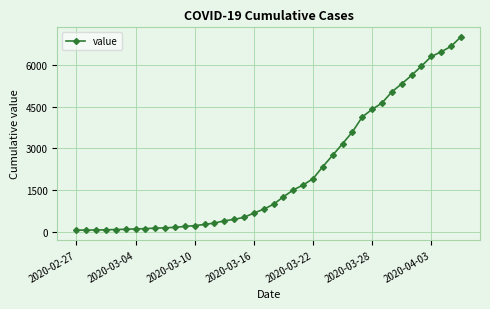

What is the greatest value displayed?

6995